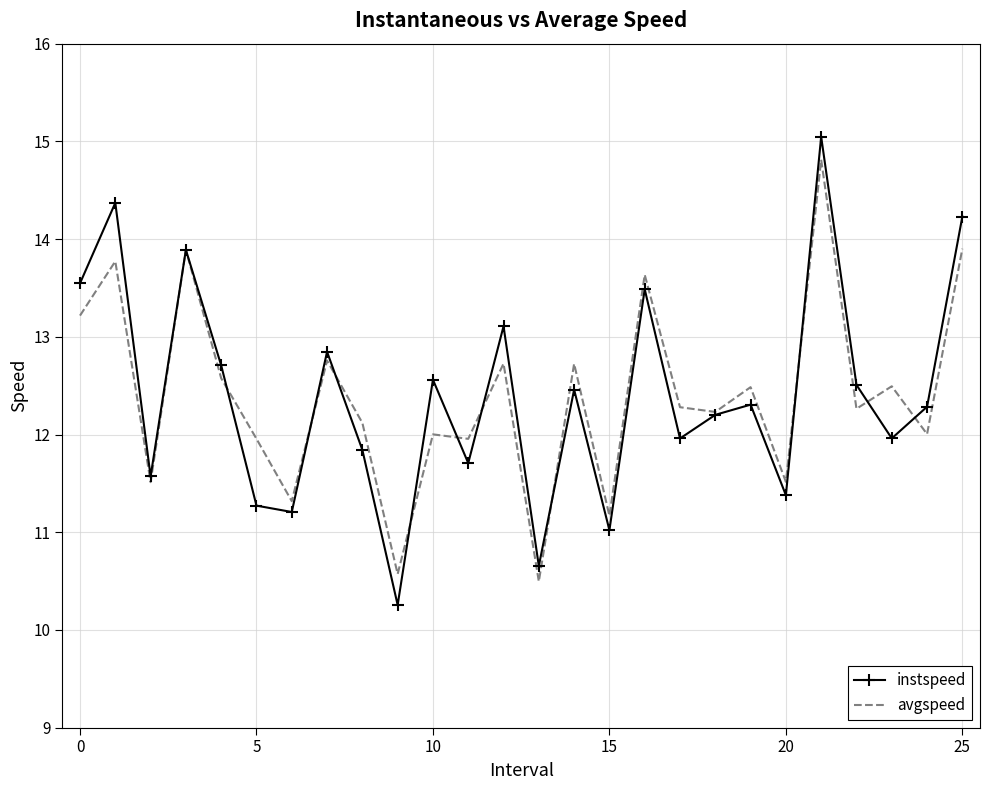

Reading left to right, list all the values displayed in this chart.

instspeed: 13.5	14.4	11.6	13.9	12.7	11.3	11.2	12.8	11.8	10.3	12.6	11.7	13.1	10.7	12.5	11.0	13.5	12.0	12.2	12.3	11.4	15.0	12.5	12.0	12.3	14.2
avgspeed: 13.2	13.8	11.5	13.9	12.6	12.0	11.3	12.8	12.1	10.6	12.0	12.0	12.7	10.5	12.7	11.2	13.6	12.3	12.2	12.5	11.5	14.8	12.3	12.5	12.0	13.9